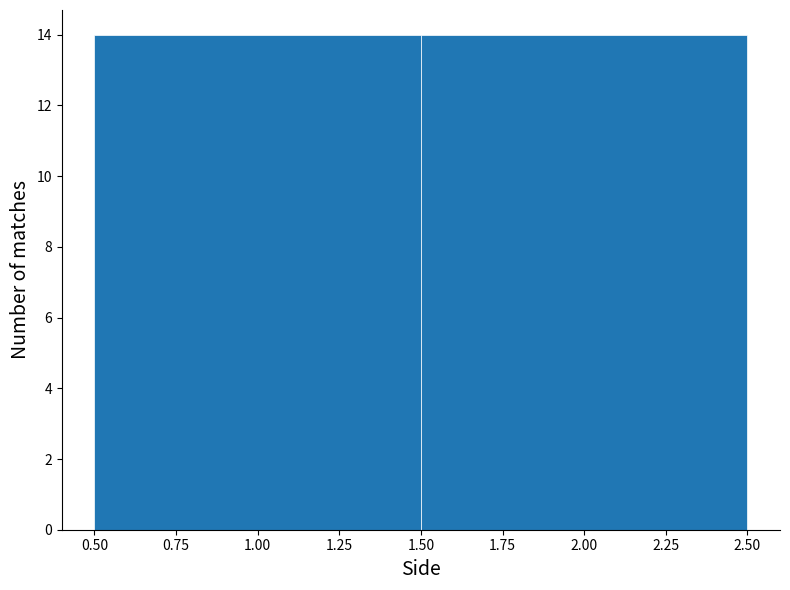

How tall is the bar that spans 1.50 to 2.50 on the x-axis? The values are not printed on the chart, so give them approximately, as read against the axis.

14